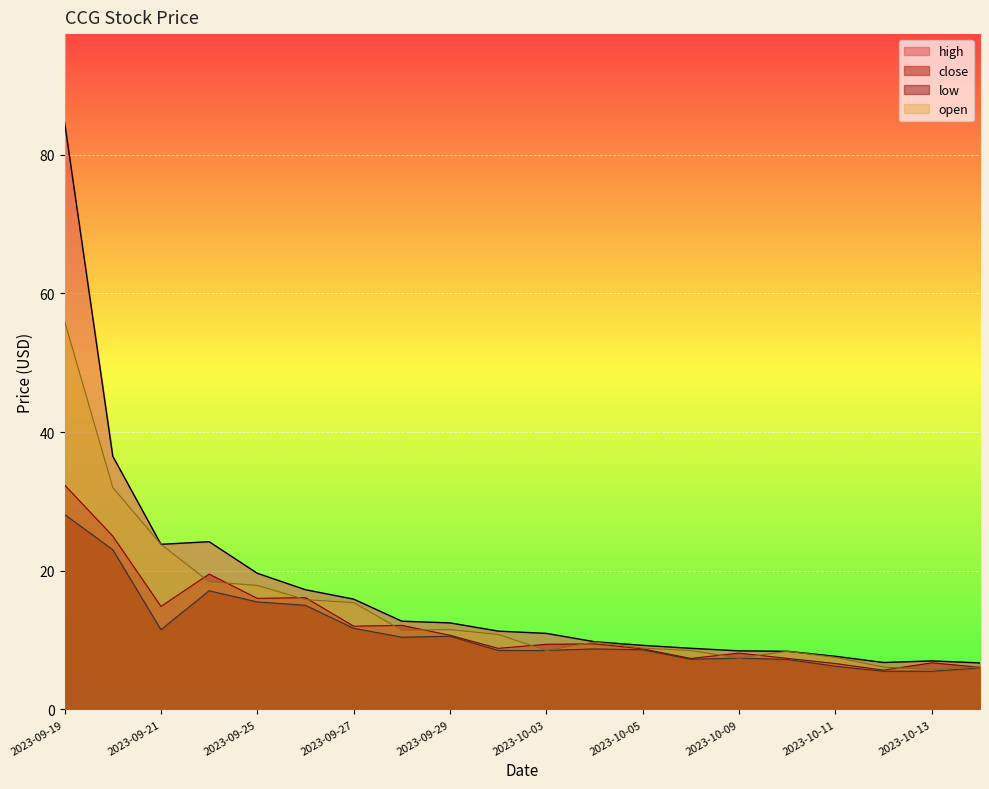

Which series changed the most between 2023-09-27 and 2023-10-02?

high